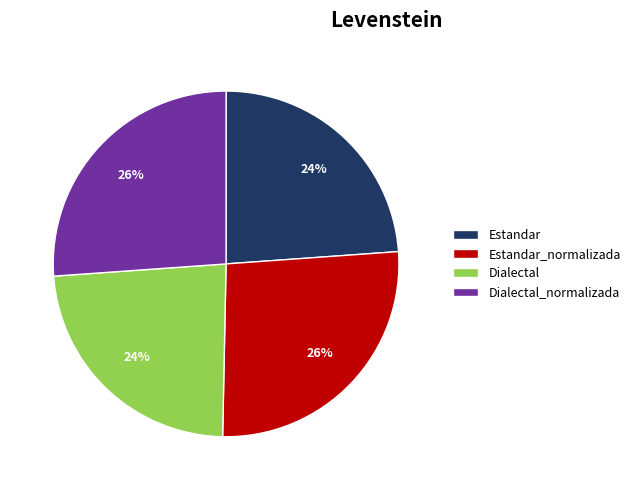

Count the number of slices in the pie.

4